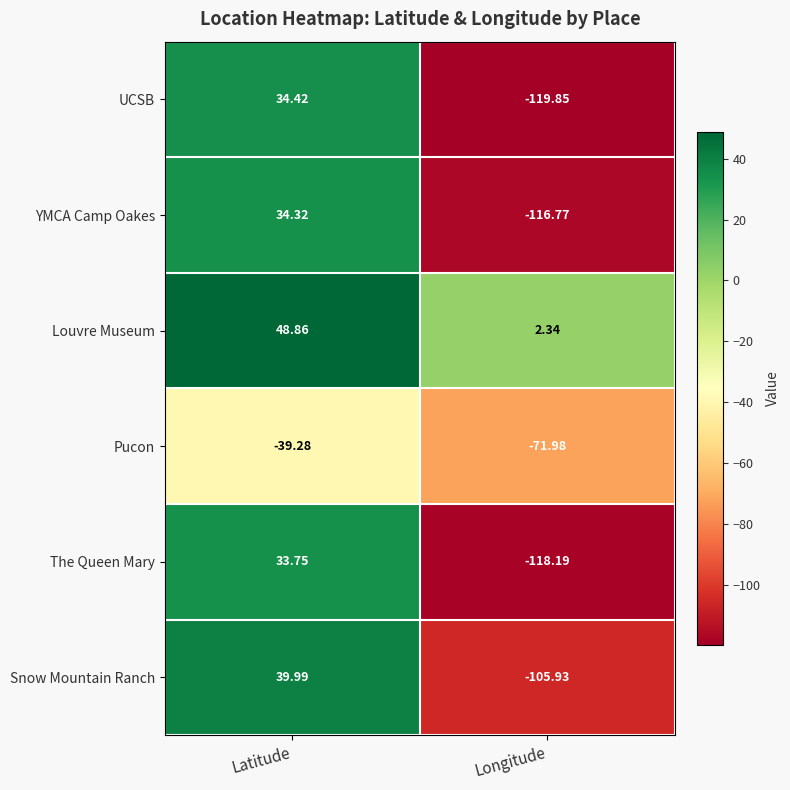

Count the number of data series in this chart.

6